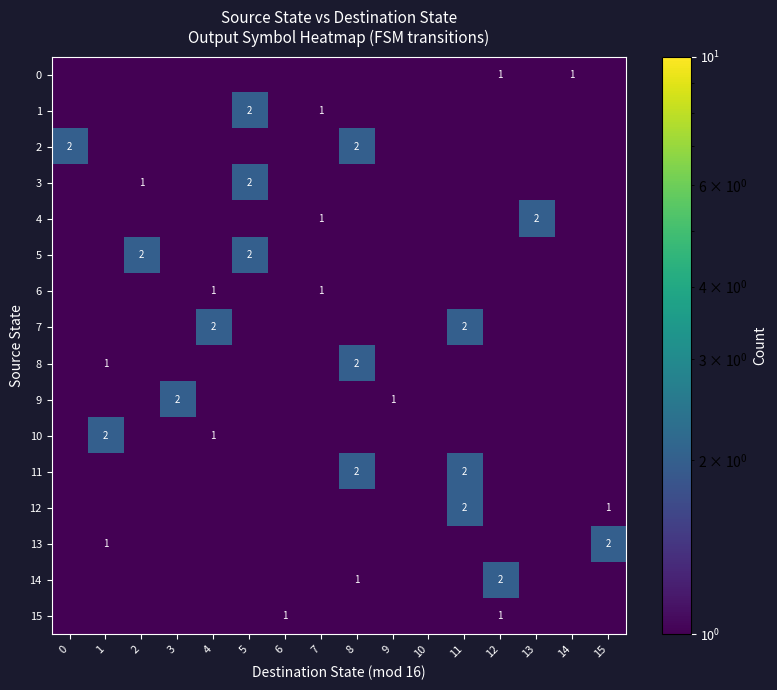

True or false: 15 has a value of 1.0 at 12.

True